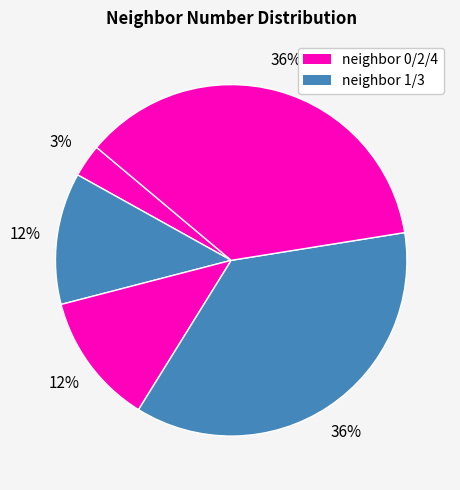

Count the number of slices in the pie.

5